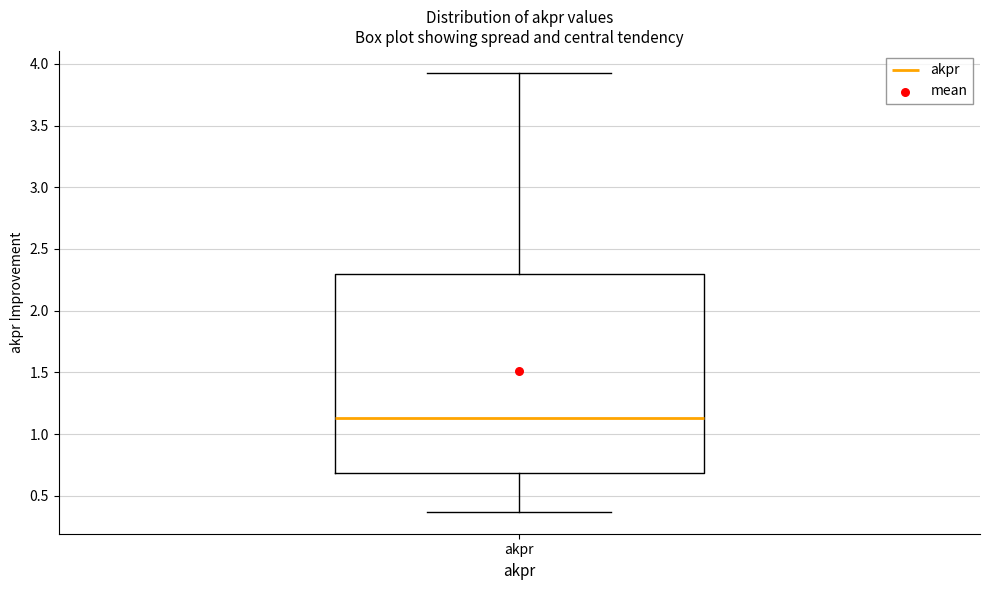

Transcribe this box plot: give where the median line is, the range the box spans, and where the two whiskers end, as read against the y-axis. The values are not printed on the chart, so give them approximately, as read against the axis.

median 1.15, box 0.70 to 2.30, whiskers 0.35 to 3.95